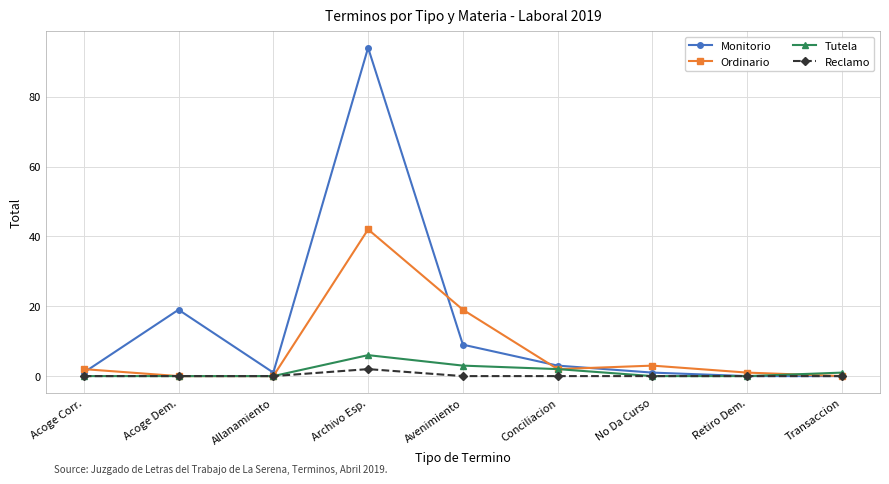

Is the value of Reclamo at Conciliacion greater than the value of Monitorio at Avenimiento?

No